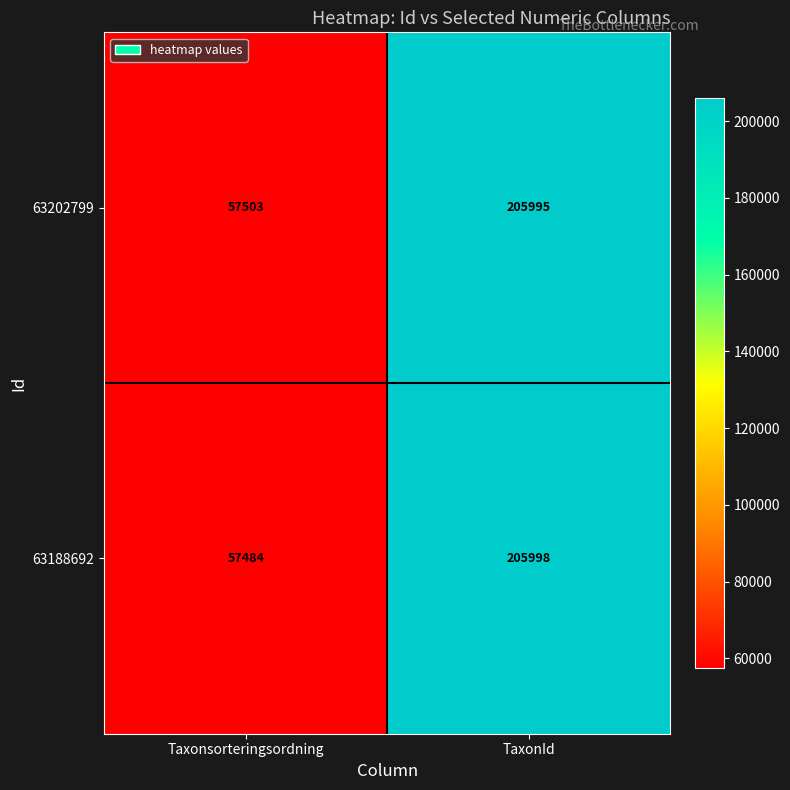

What is the sum of the 63188692 values at TaxonId and Taxonsorteringsordning?

263482